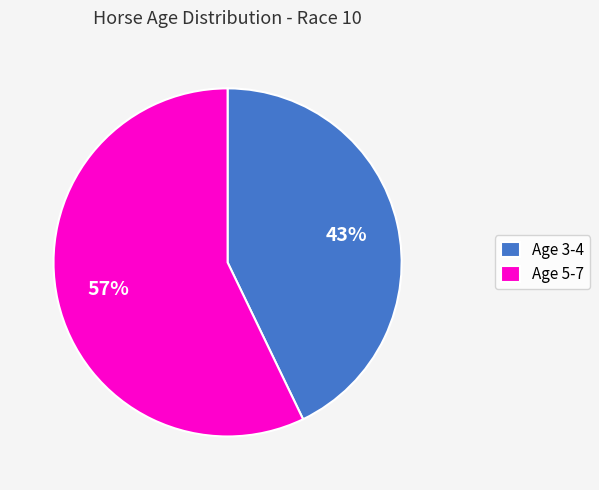

Does Age 3-4 account for over 50% of the chart?

No